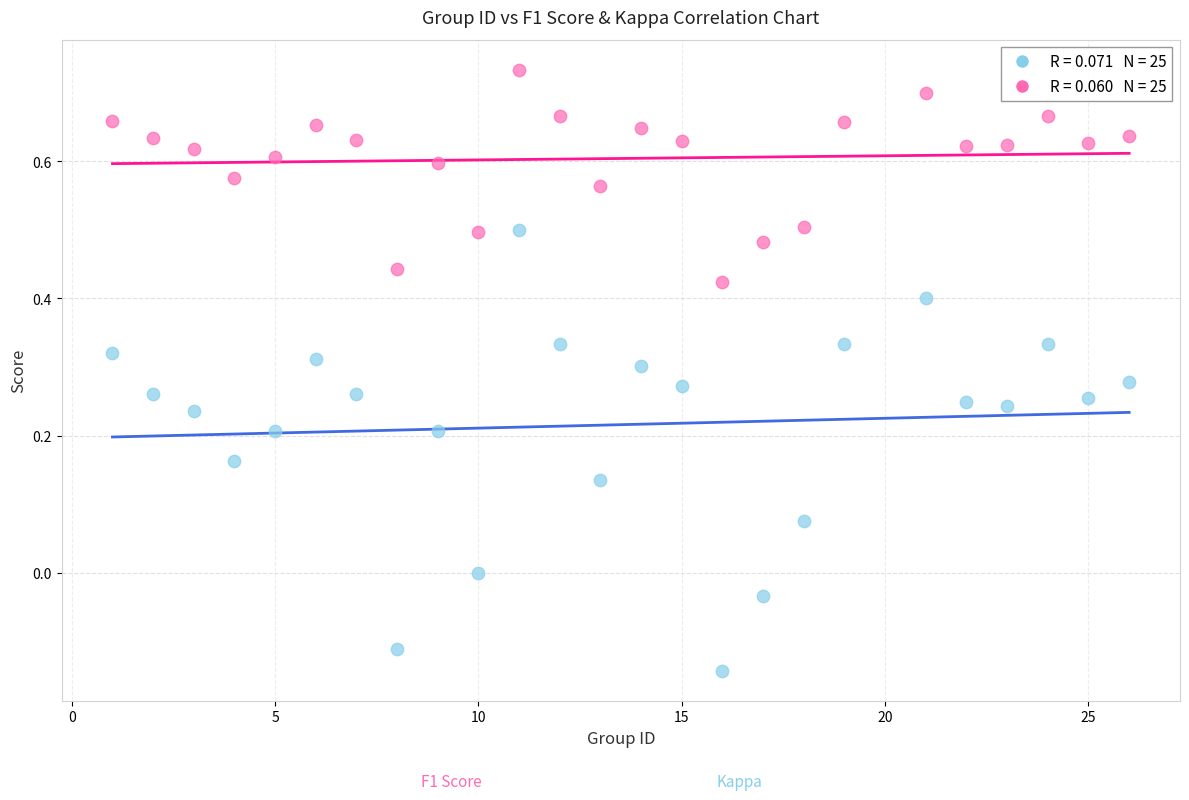

Across all data points, what is the range of X values (max minus min)?

25.0